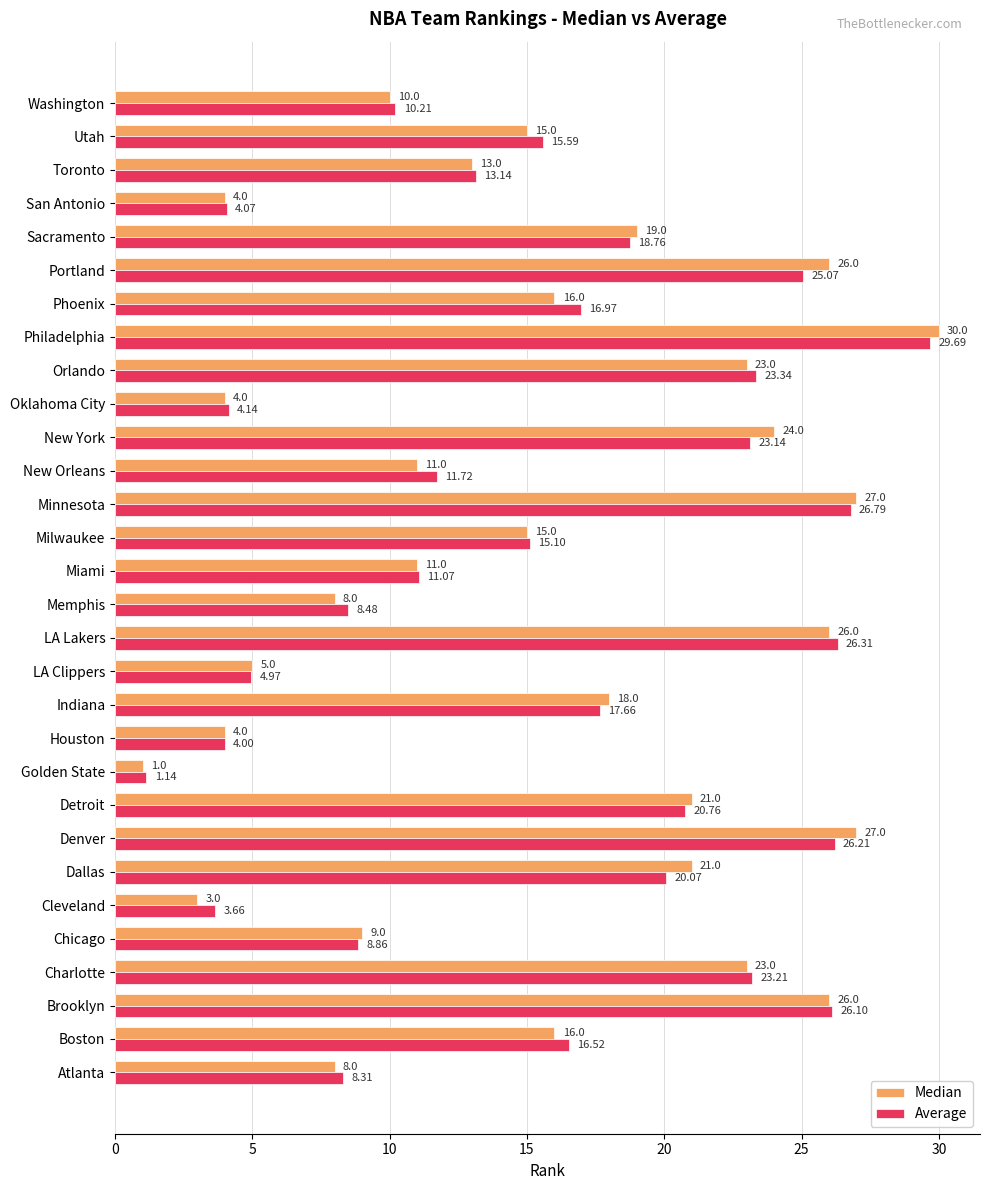

Which category has the lowest value in the Median series?

Golden State